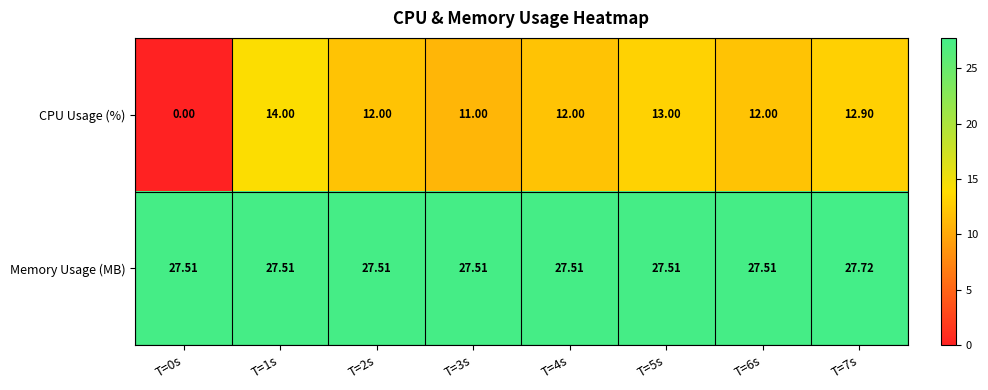

What is the total value across all series at T=5s?

40.5